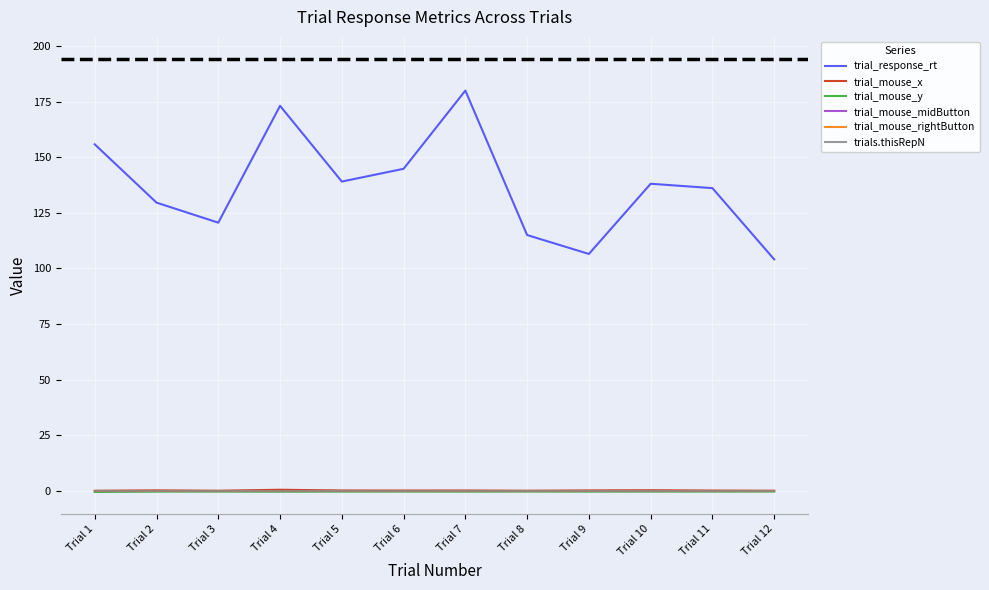

What is the sum of all trial_response_rt values?

1642.8